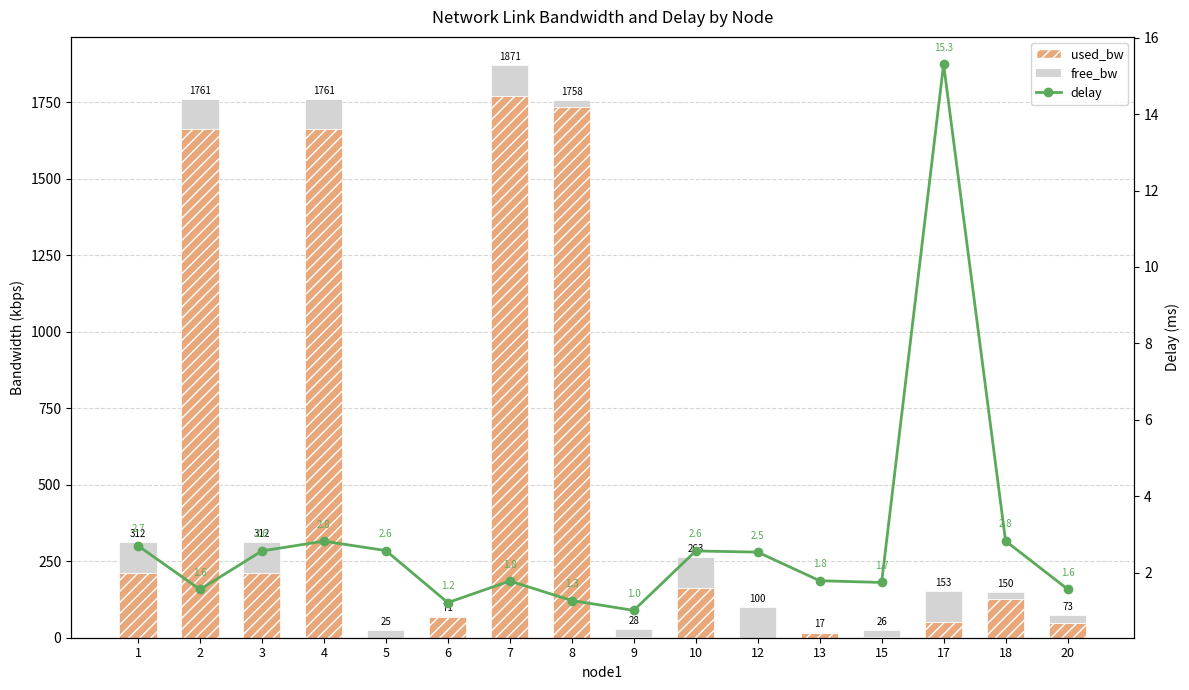

What is the spread (max minus min) of values at 6?

68.0